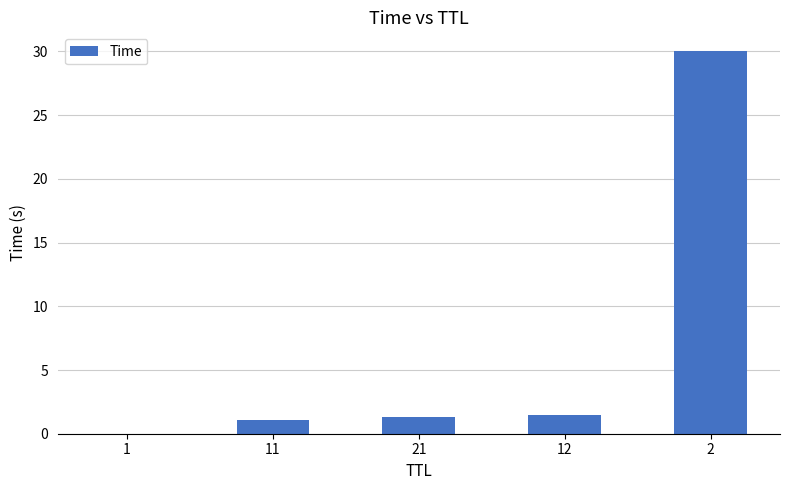

What is the sum of all values?

33.9